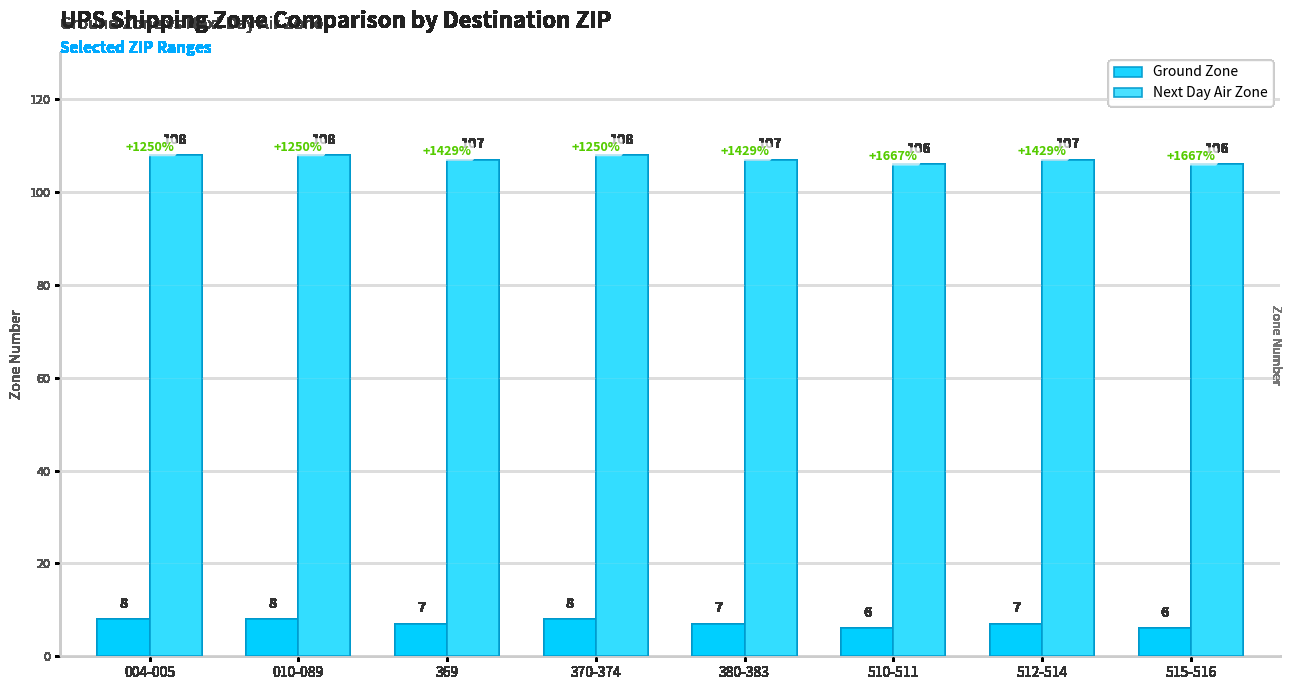

What is the difference between the highest and lowest values at 369?

100